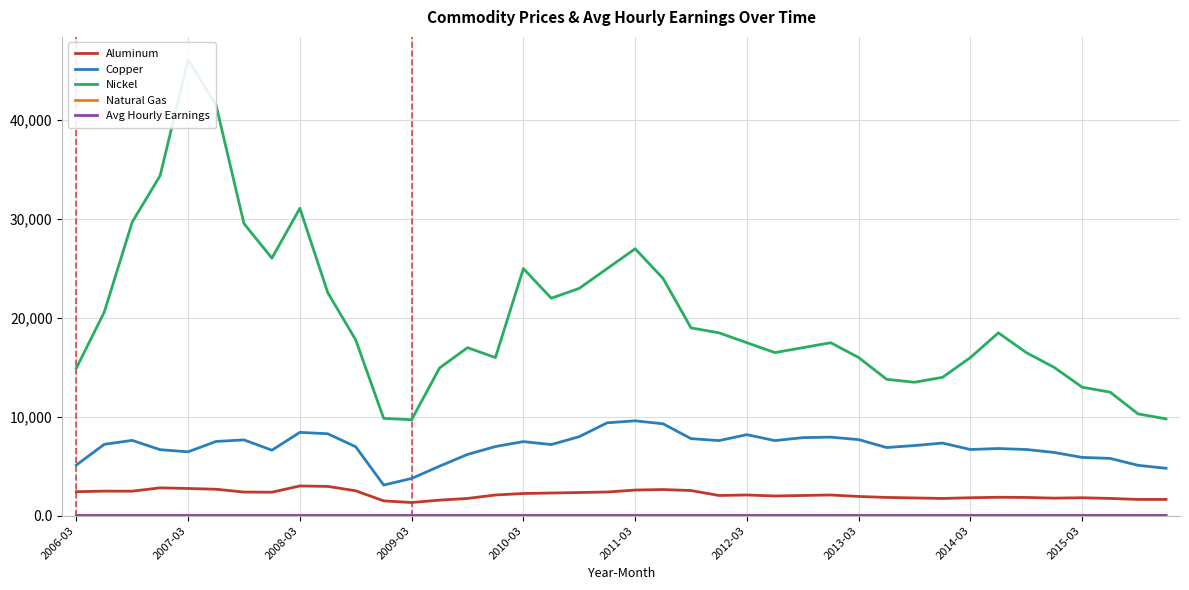

How many values in the Aluminum series exceed 2100?

18